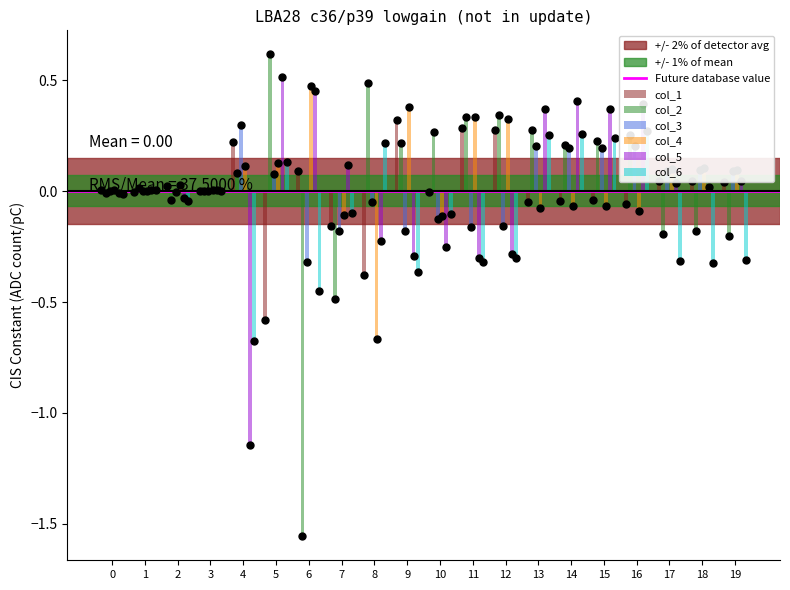

Which series has the largest total across all categories?

col_4